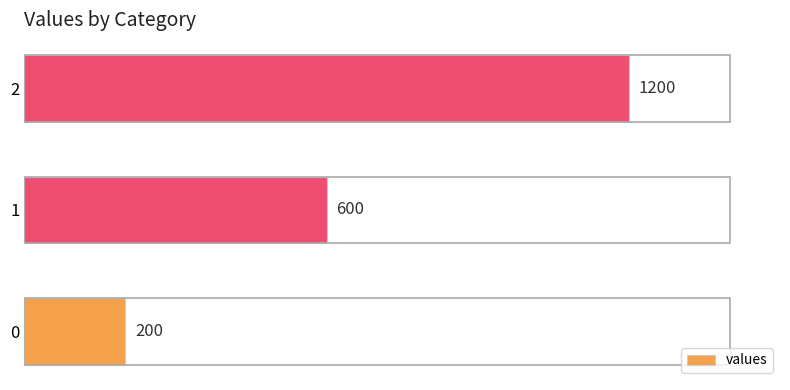

How many bars are there in total?

3